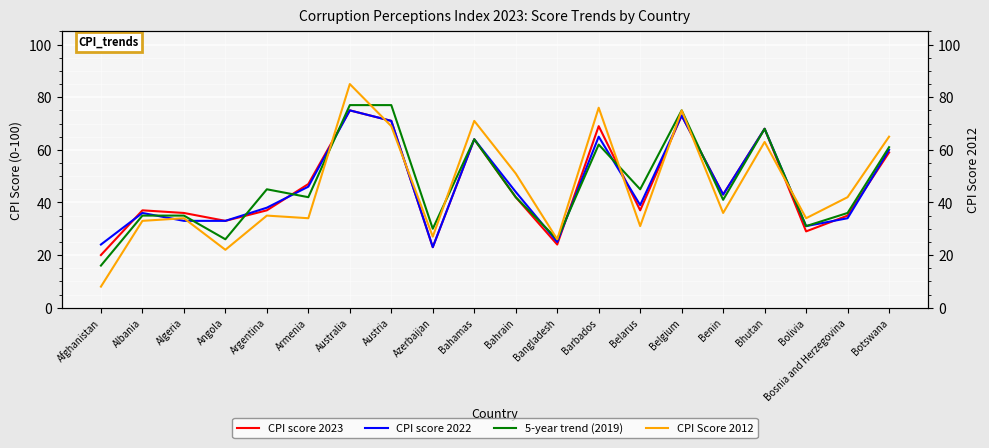

What is the difference between the maximum and minimum values in the CPI score 2023 series?

55